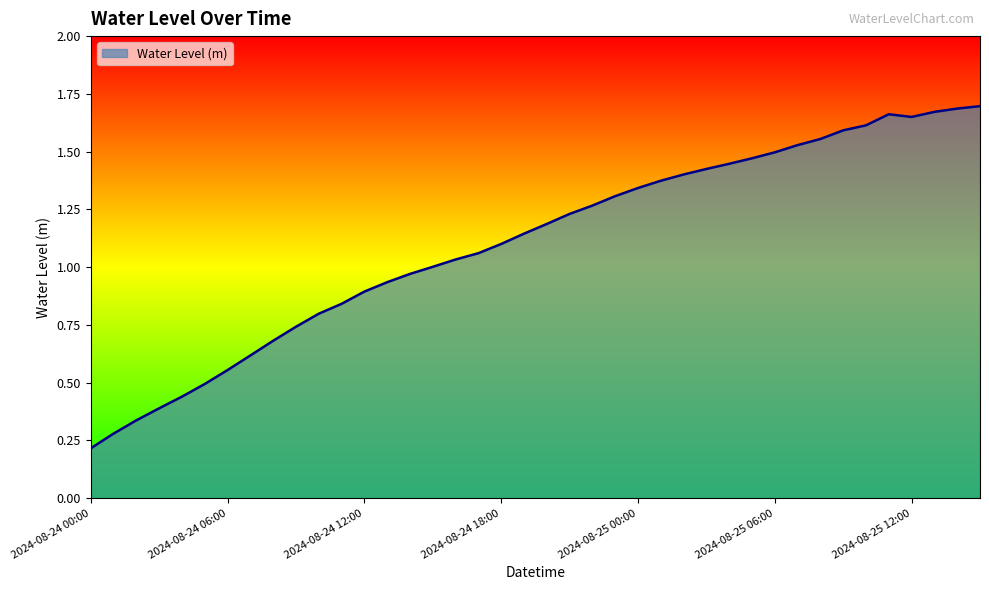

List the labels in order of value, largest first.

2024-08-25 15:00, 2024-08-25 14:00, 2024-08-25 13:00, 2024-08-25 11:00, 2024-08-25 12:00, 2024-08-25 10:00, 2024-08-25 09:00, 2024-08-25 08:00, 2024-08-25 07:00, 2024-08-25 06:00, 2024-08-25 05:00, 2024-08-25 04:00, 2024-08-25 03:00, 2024-08-25 02:00, 2024-08-25 01:00, 2024-08-25 00:00, 2024-08-24 23:00, 2024-08-24 22:00, 2024-08-24 21:00, 2024-08-24 20:00, 2024-08-24 19:00, 2024-08-24 18:00, 2024-08-24 17:00, 2024-08-24 16:00, 2024-08-24 15:00, 2024-08-24 14:00, 2024-08-24 13:00, 2024-08-24 12:00, 2024-08-24 11:00, 2024-08-24 10:00, 2024-08-24 09:00, 2024-08-24 08:00, 2024-08-24 07:00, 2024-08-24 06:00, 2024-08-24 05:00, 2024-08-24 04:00, 2024-08-24 03:00, 2024-08-24 02:00, 2024-08-24 01:00, 2024-08-24 00:00